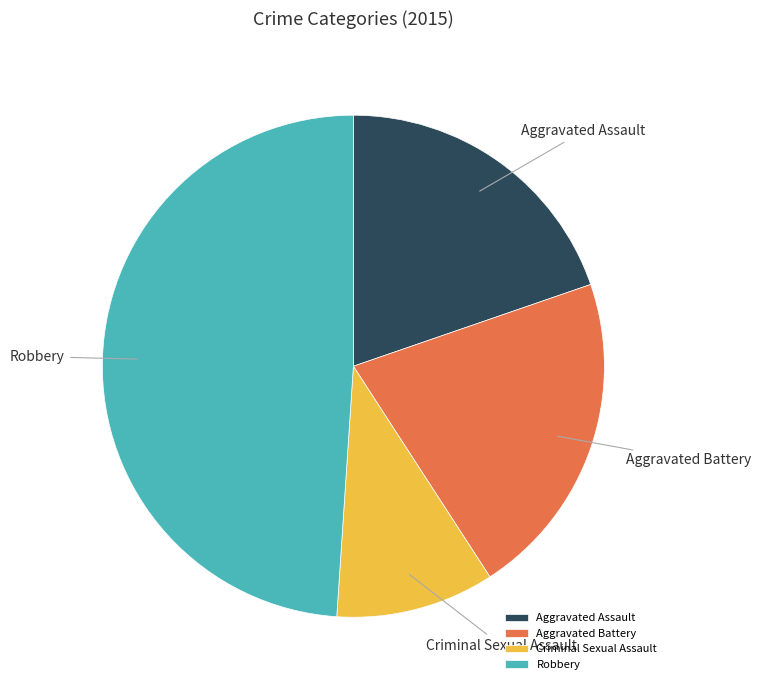

Rank the categories by value from highest to lowest.

Robbery, Aggravated Battery, Aggravated Assault, Criminal Sexual Assault